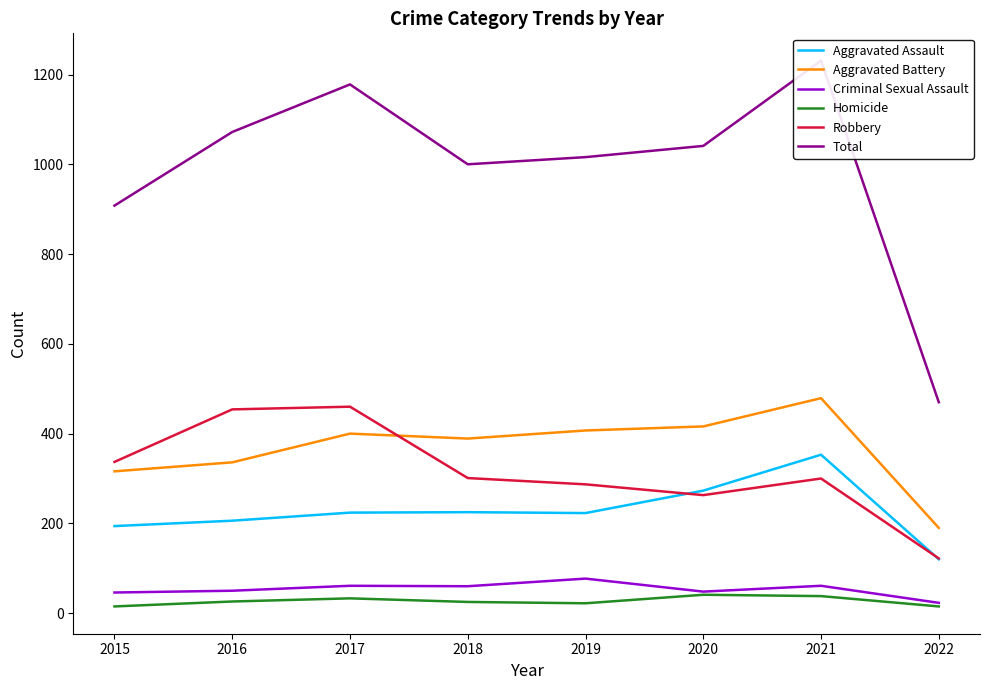

Reading left to right, extract all data points from this chart.

Aggravated Assault: 2015=194	2016=206	2017=224	2018=225	2019=223	2020=273	2021=353	2022=120
Aggravated Battery: 2015=316	2016=336	2017=400	2018=389	2019=407	2020=416	2021=479	2022=190
Criminal Sexual Assault: 2015=46	2016=50	2017=61	2018=60	2019=77	2020=48	2021=61	2022=23
Homicide: 2015=15	2016=26	2017=33	2018=25	2019=22	2020=41	2021=38	2022=15
Robbery: 2015=337	2016=454	2017=460	2018=301	2019=287	2020=263	2021=300	2022=122
Total: 2015=908	2016=1072	2017=1178	2018=1000	2019=1016	2020=1041	2021=1231	2022=470